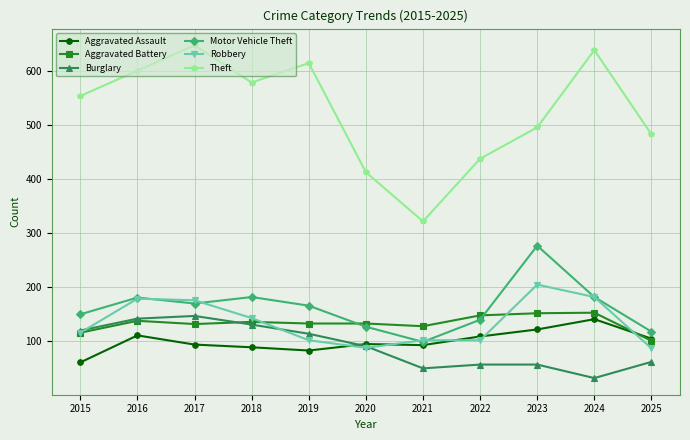

Is the value of Aggravated Battery at 2016 greater than the value of Theft at 2022?

No